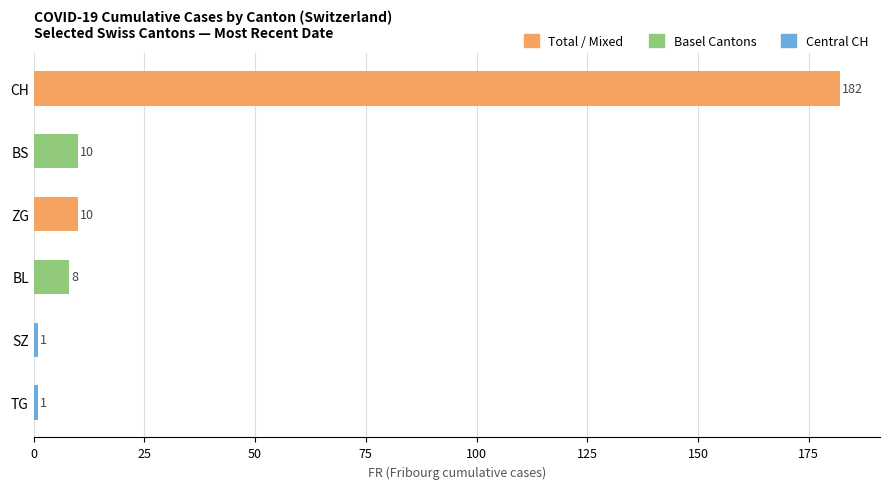

Count the number of data series in this chart.

1